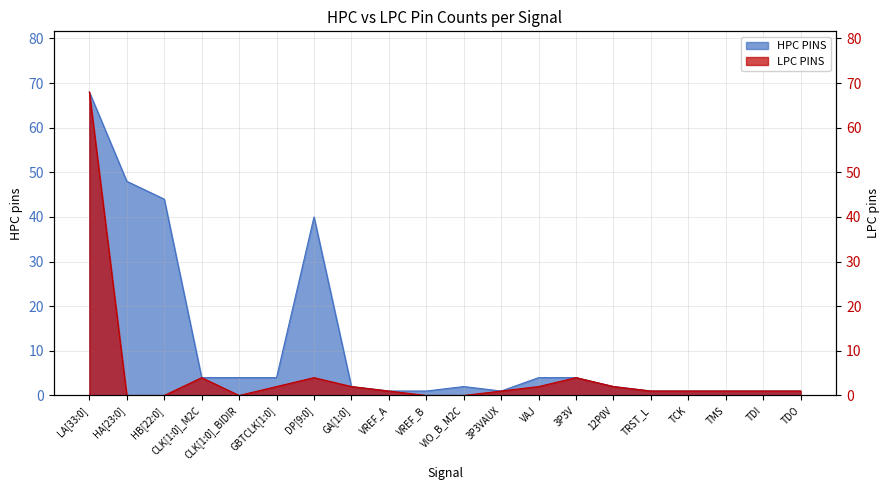

Is it true that LPC PINS equals 7 at 3P3V?

False